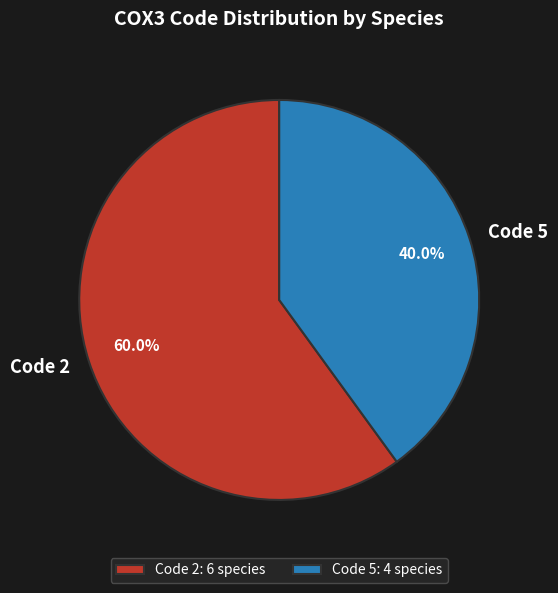

Is the sum of Code 5 and Code 2 greater than half?

Yes